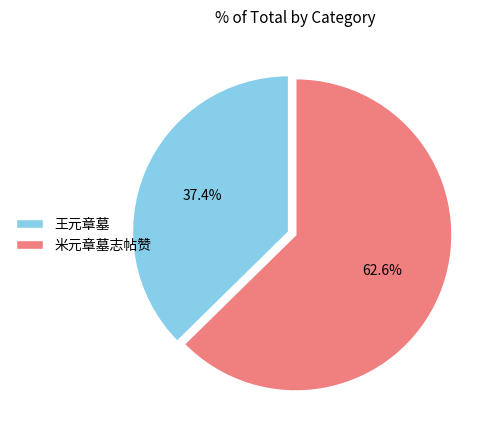

To the nearest percent, what is the difference between the 王元章墓 and 米元章墓志帖赞 slice percentages?

25%